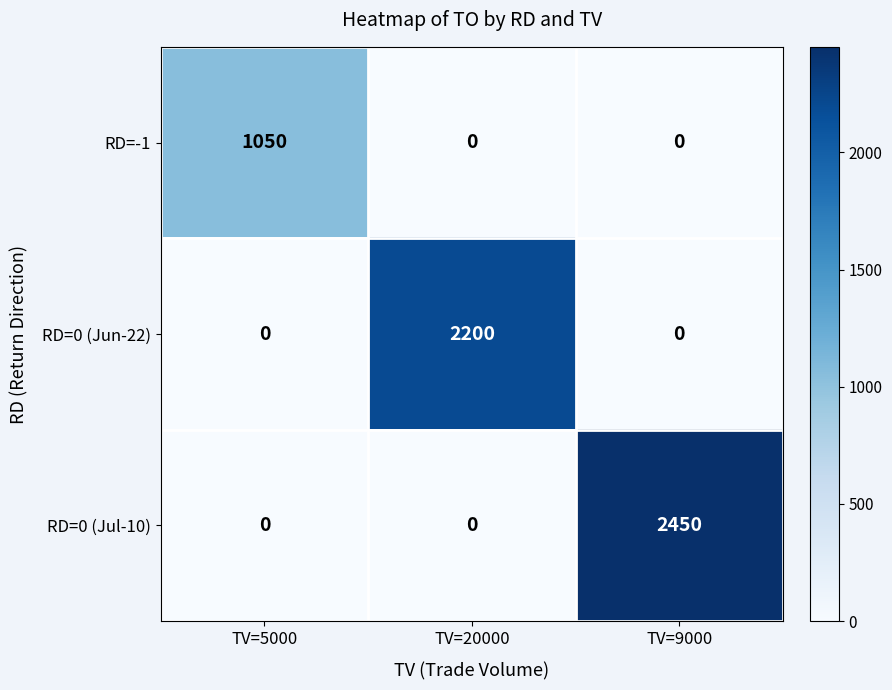

At which category is the sum across all series the highest?

TV=9000